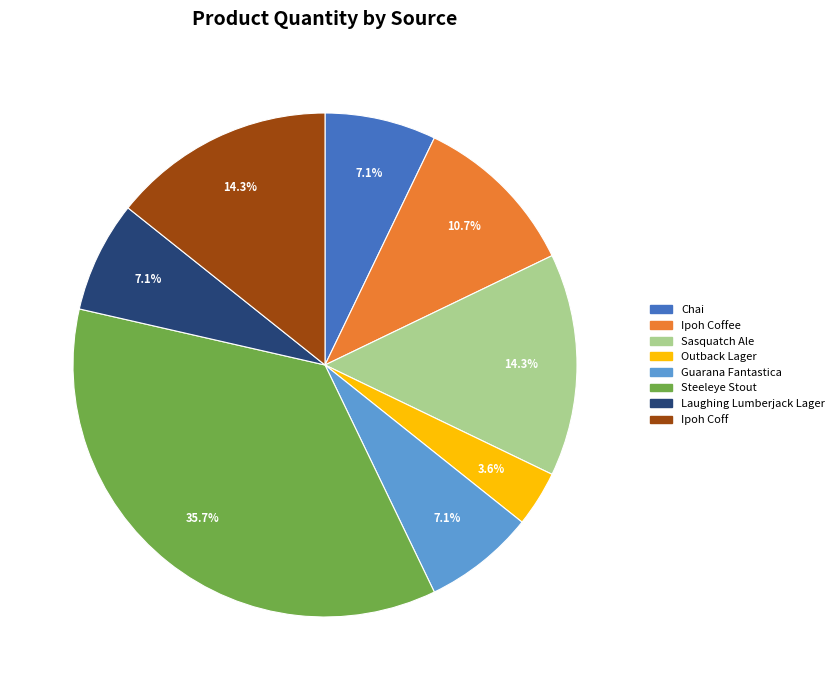

Is it true that Steeleye Stout is 36% of the pie?

True